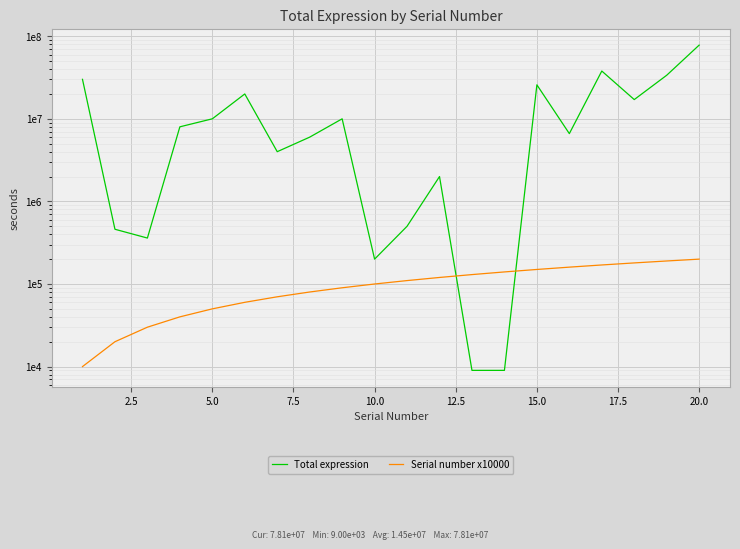

True or false: Serial number x10000 has a value of 158088 at 10.

False